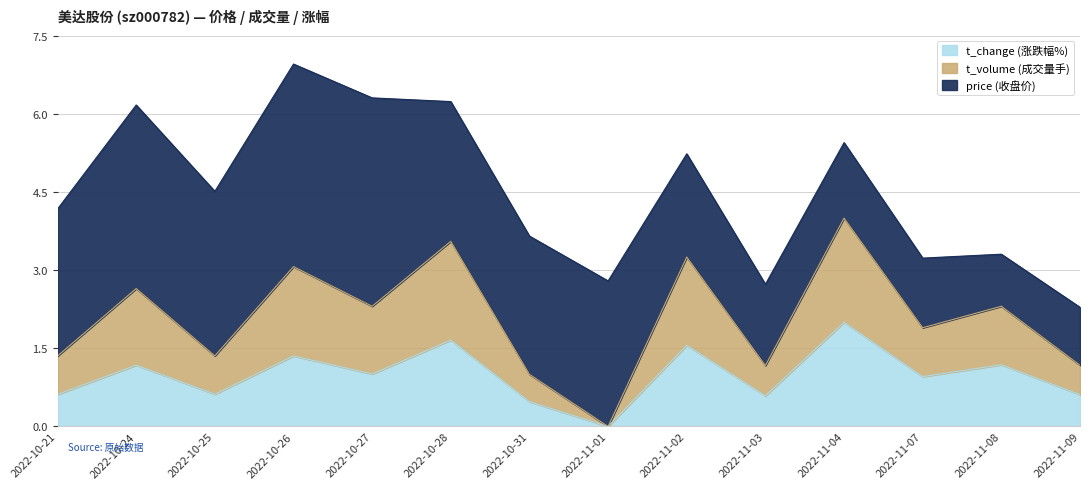

What is the total value across all series at 2022-11-02?

5.2